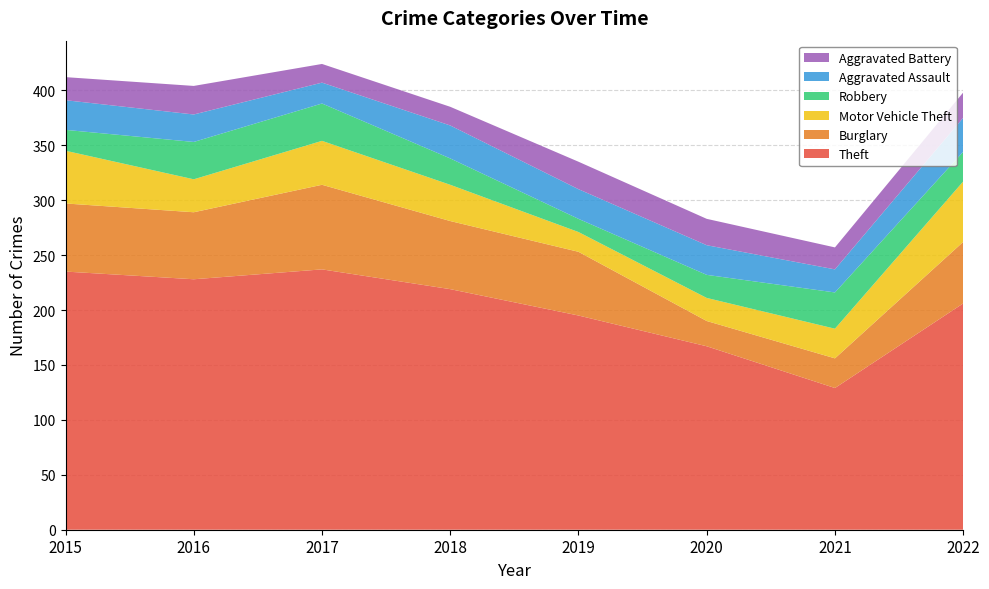

Reading left to right, extract all data points from this chart.

Theft: 235	228	237	219	195	167	129	206
Burglary: 62	61	77	62	58	23	27	56
Motor Vehicle Theft: 48	30	40	33	18	21	27	55
Robbery: 19	34	34	24	12	21	33	27
Aggravated Assault: 27	25	19	30	27	27	21	31
Aggravated Battery: 21	26	17	17	25	24	20	23